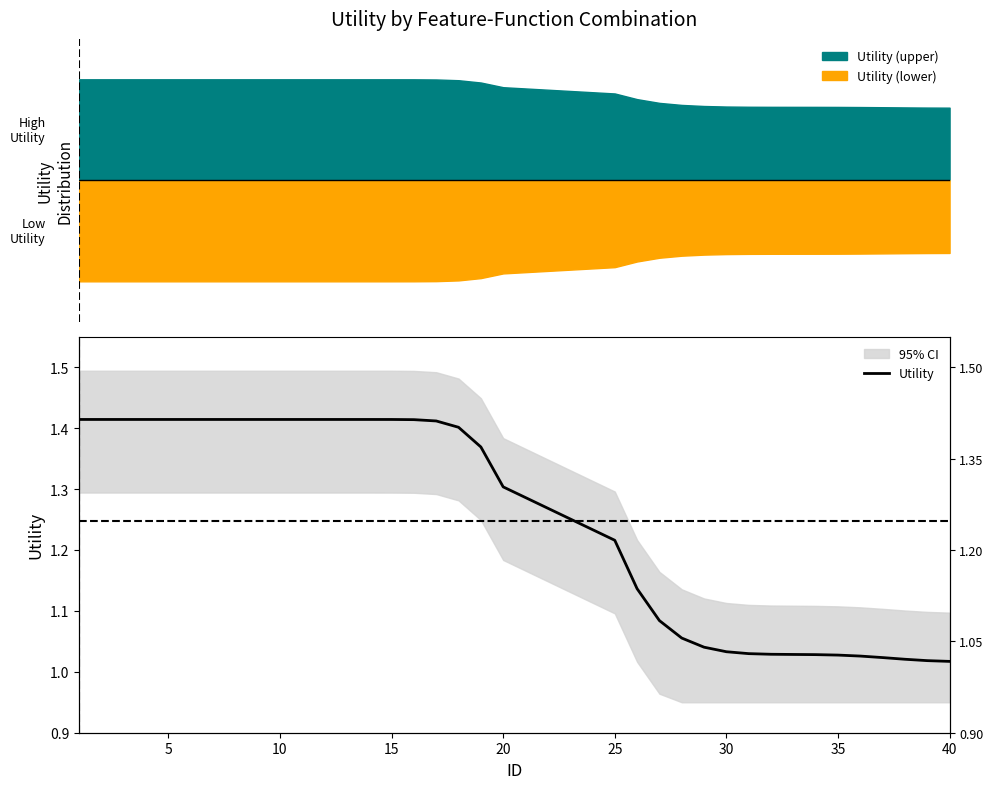

True or false: the data has more than 0 interior local peaks.

False